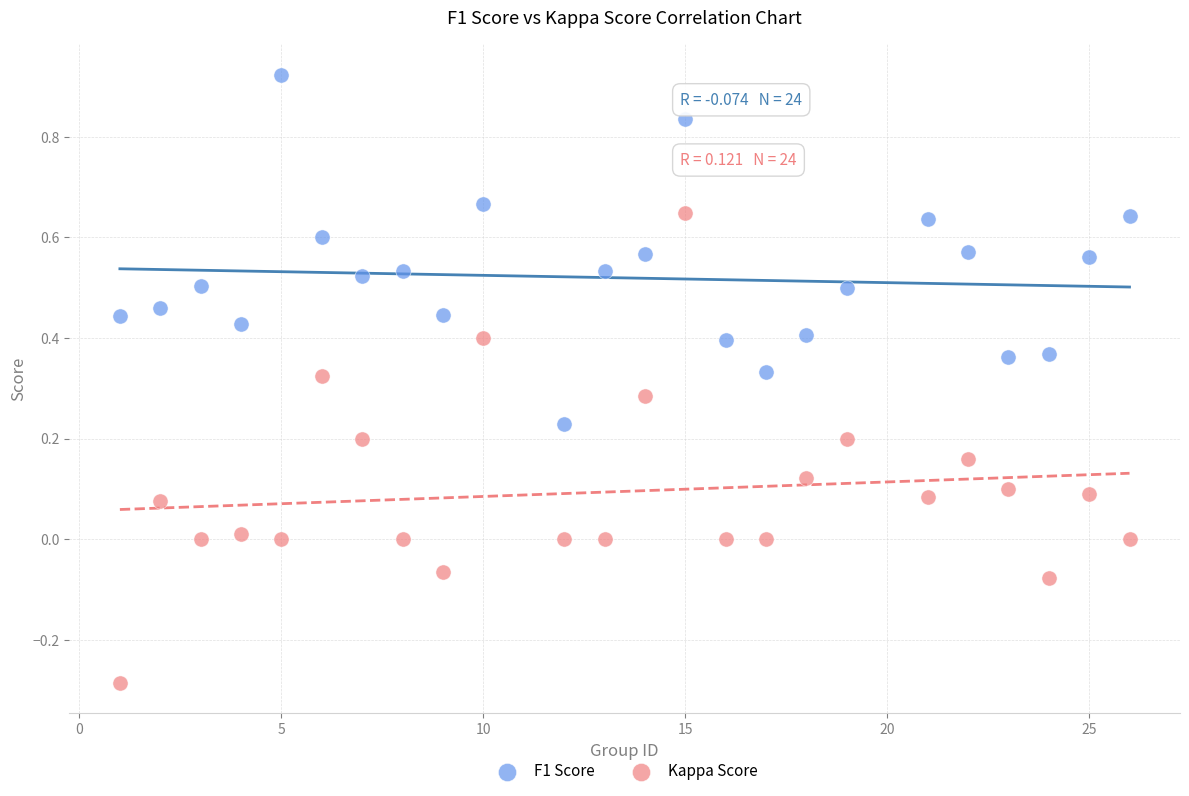

Which series reaches the minimum Y coordinate?

Kappa Score